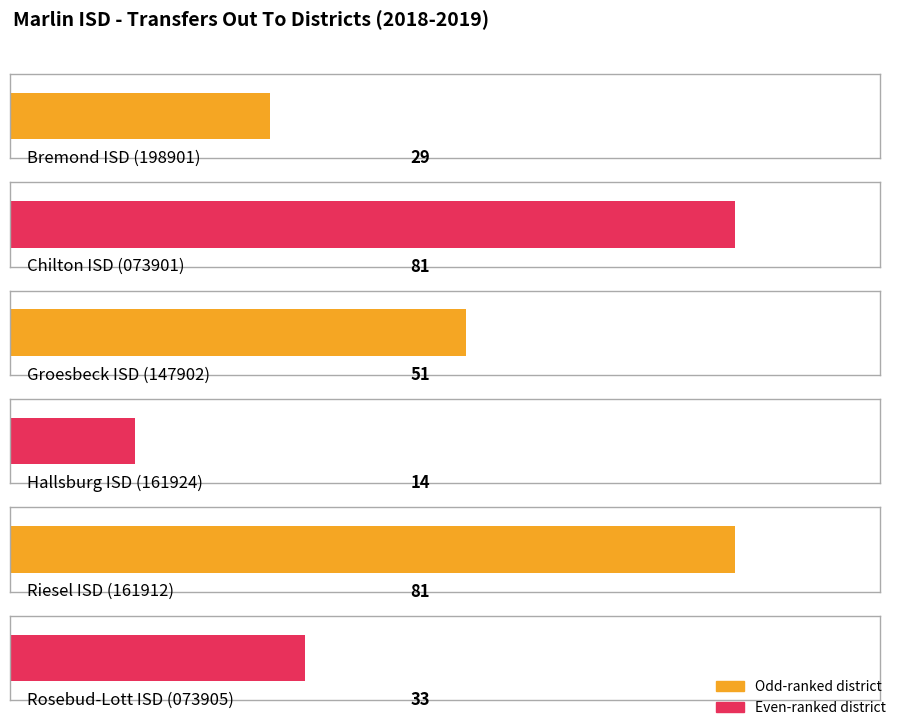

What position from the right is Hallsburg ISD (161924)?

4